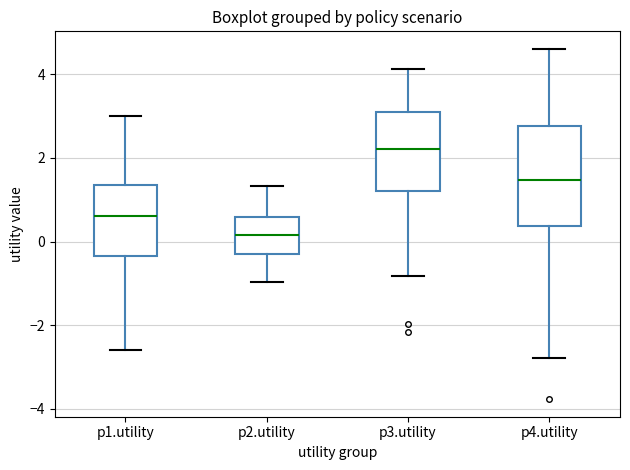

Which box's median line is the lowest?

p2.utility